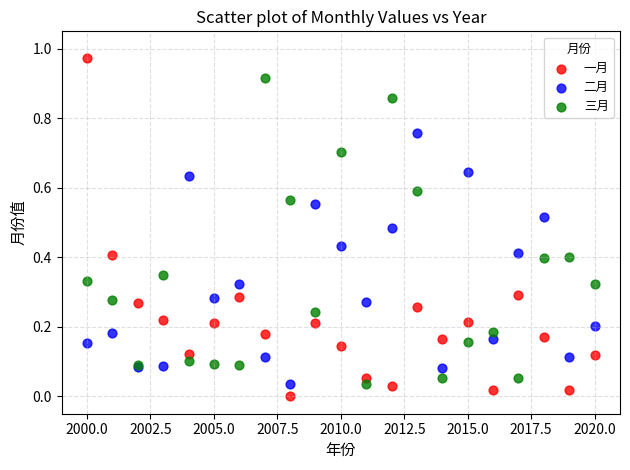

What is the X range (max minus min) for the scatter plot?

20.0